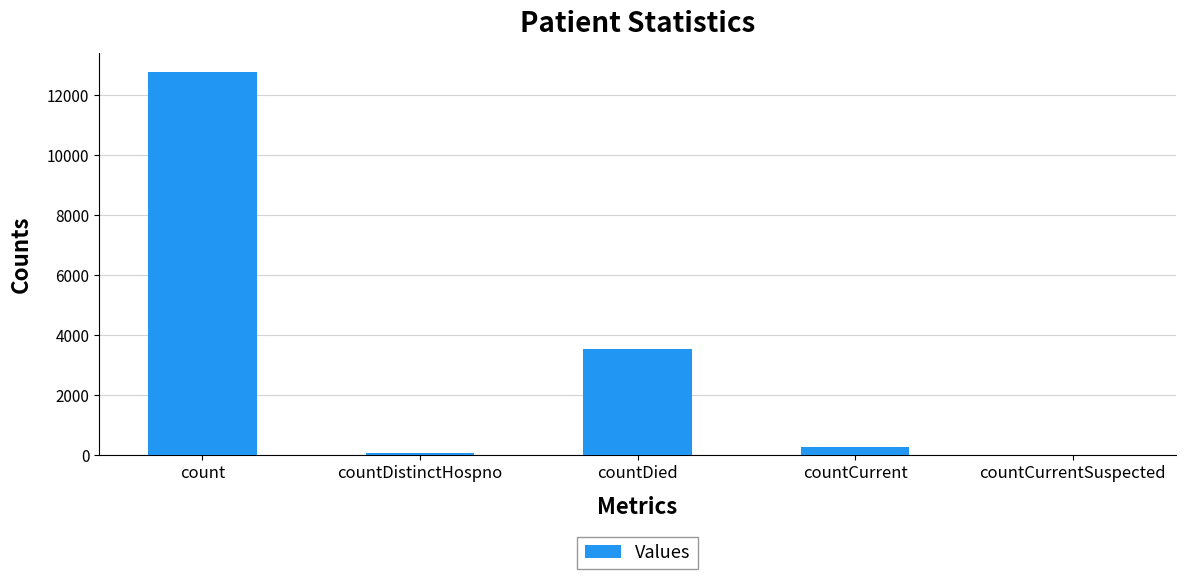

At which category does the chart reach its peak across all series?

count